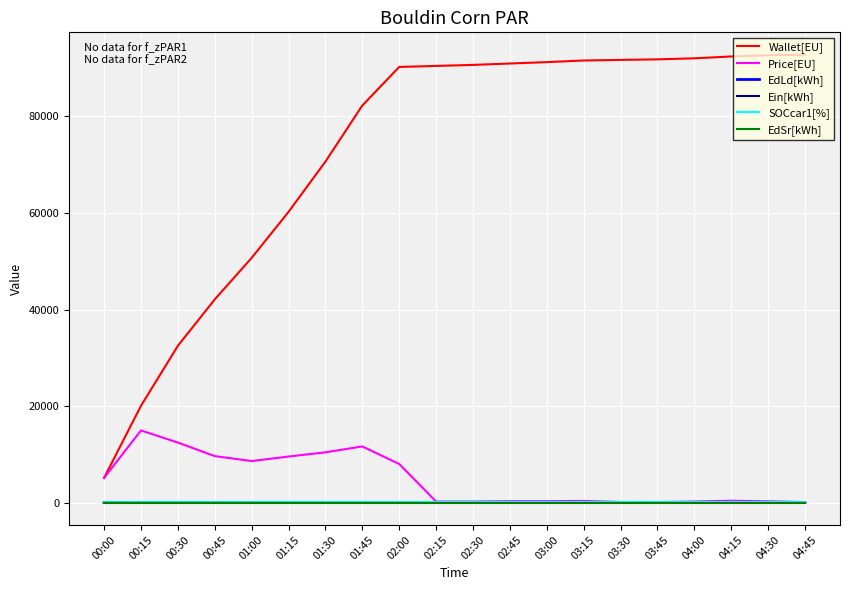

What is the minimum value for EdLd[kWh]?

0.1